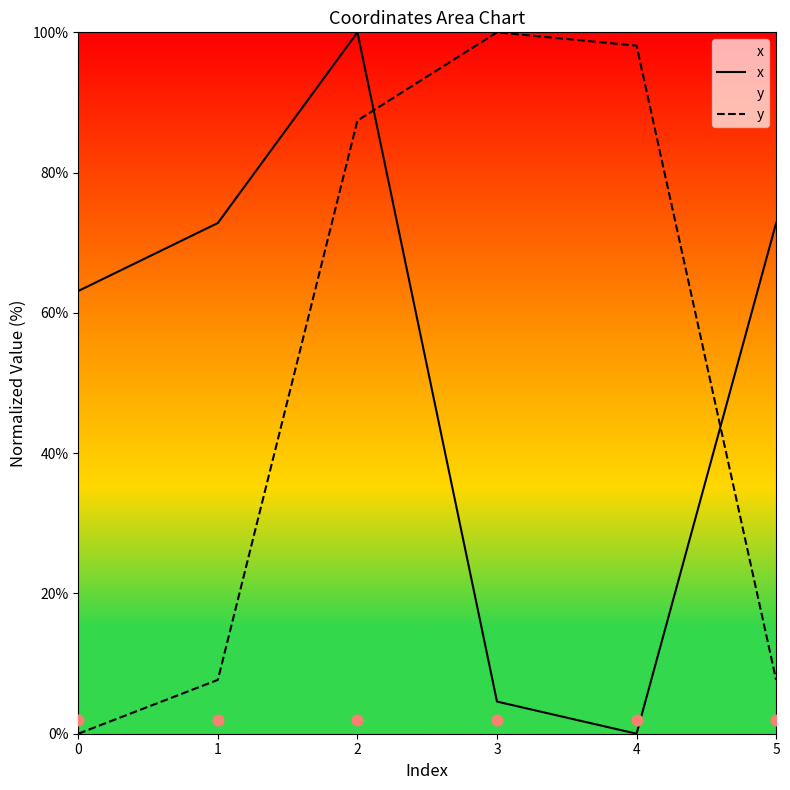

Which series reaches the minimum Y coordinate?

x